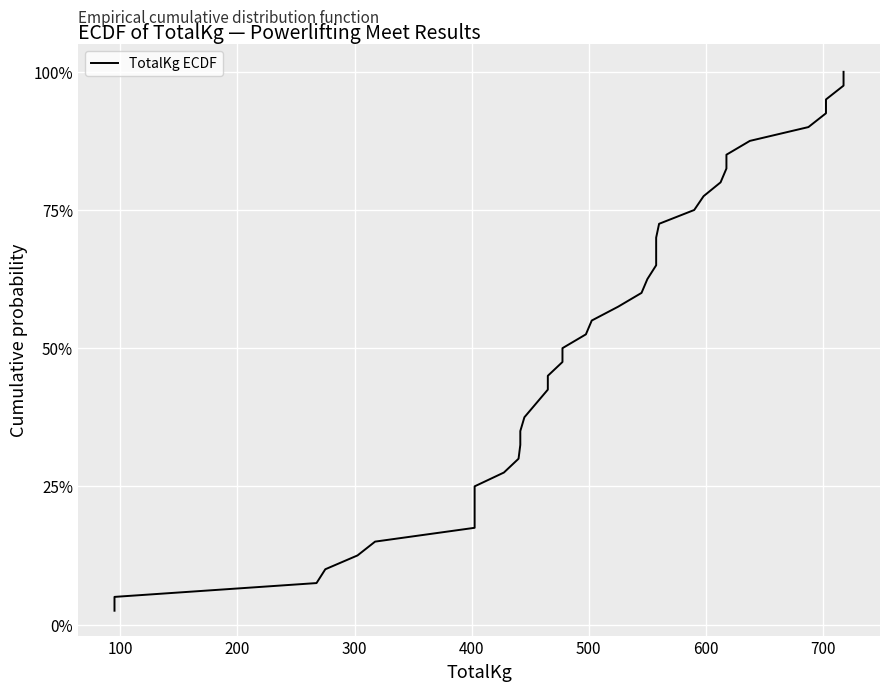

What is the value of the 16th point from the left?

0.4